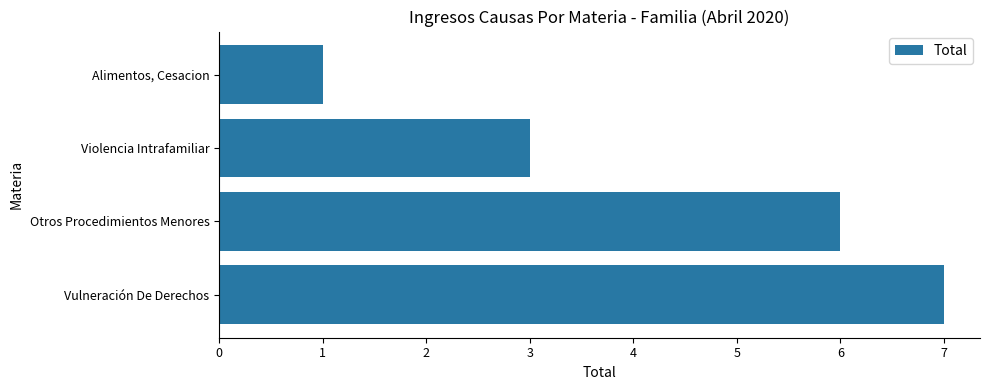

What is the sum of all values?

17